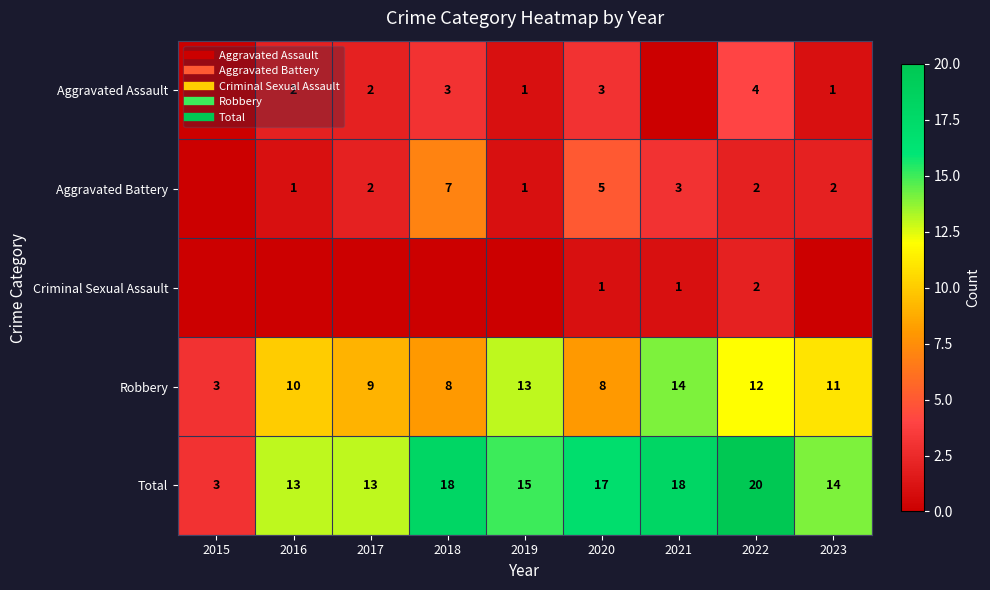

Which has a higher value, 2021 or 2023?

2023